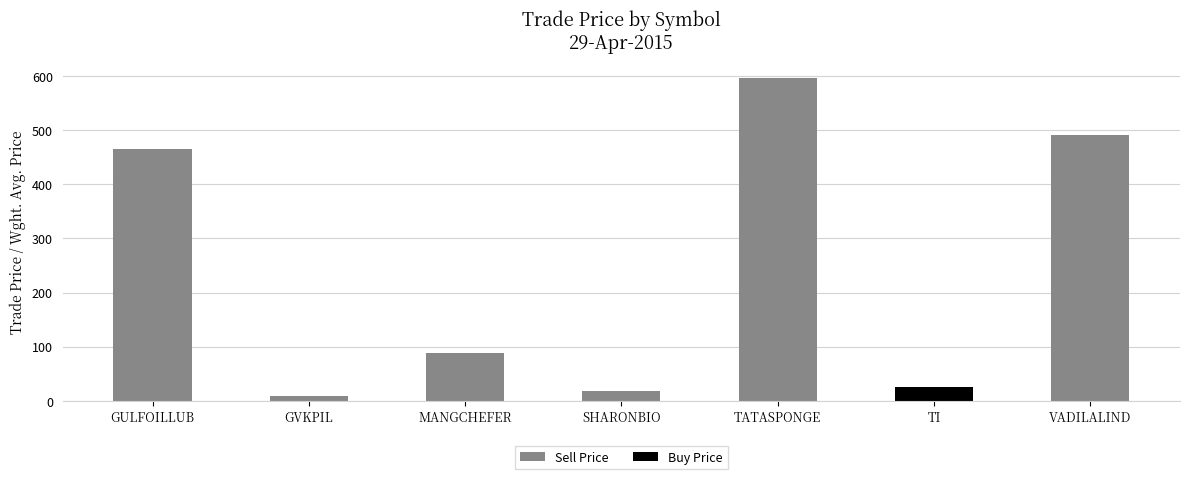

At how many categories does at least one series exceed 76?

4